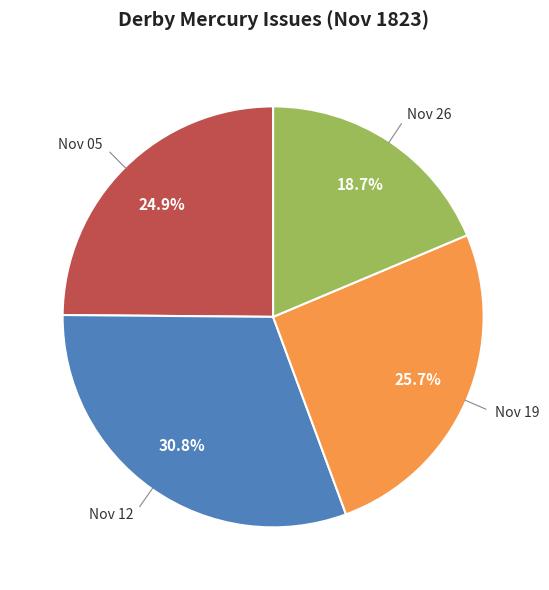

Is there a majority slice in this chart?

No